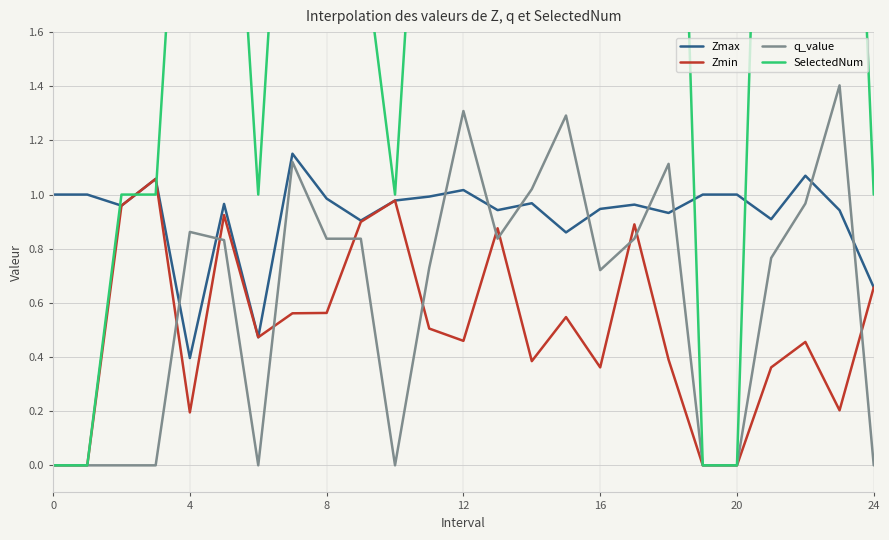

The Zmin series shows 0.2 at 8. True or false?

False